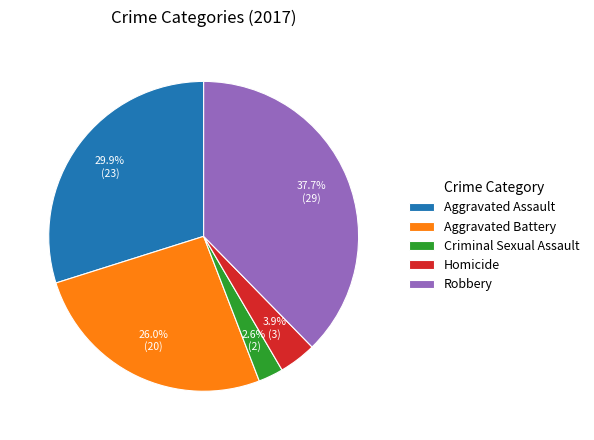

Count the number of slices in the pie.

5